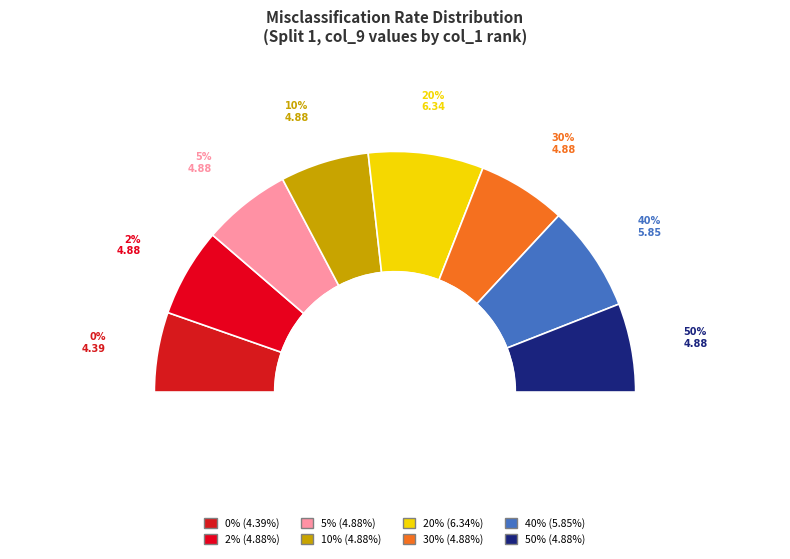

To the nearest percent, what portion does 30 represent?

12%